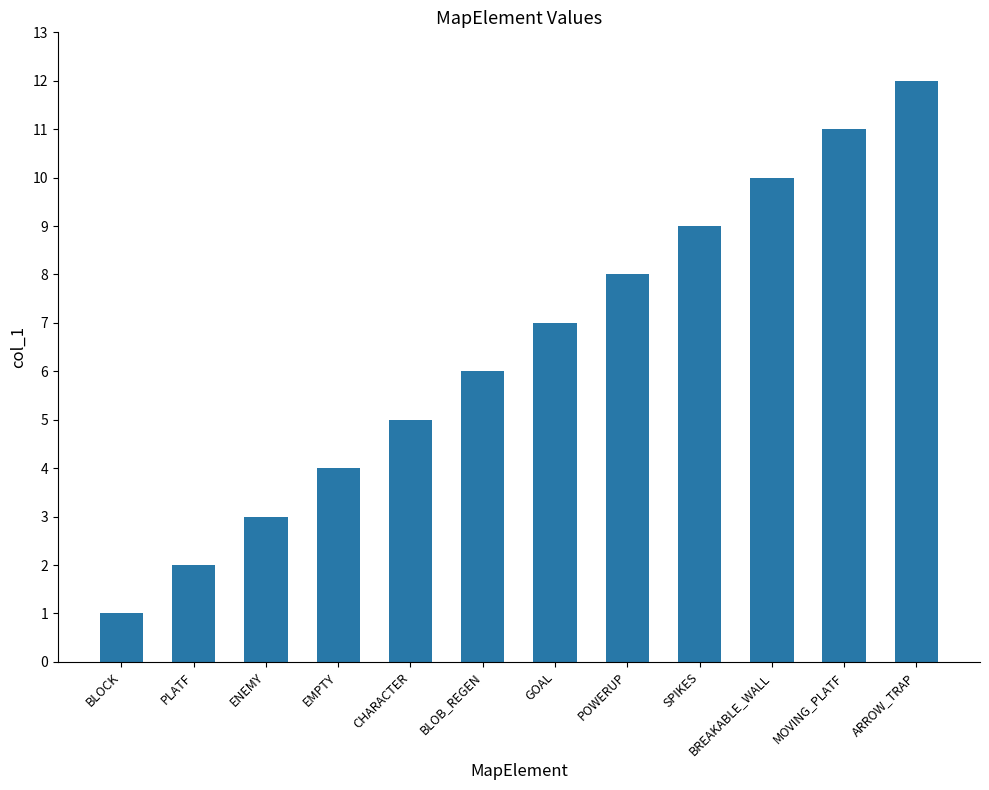

Reading right to left, transcribe all the data shown in this chart.

12	11	10	9	8	7	6	5	4	3	2	1